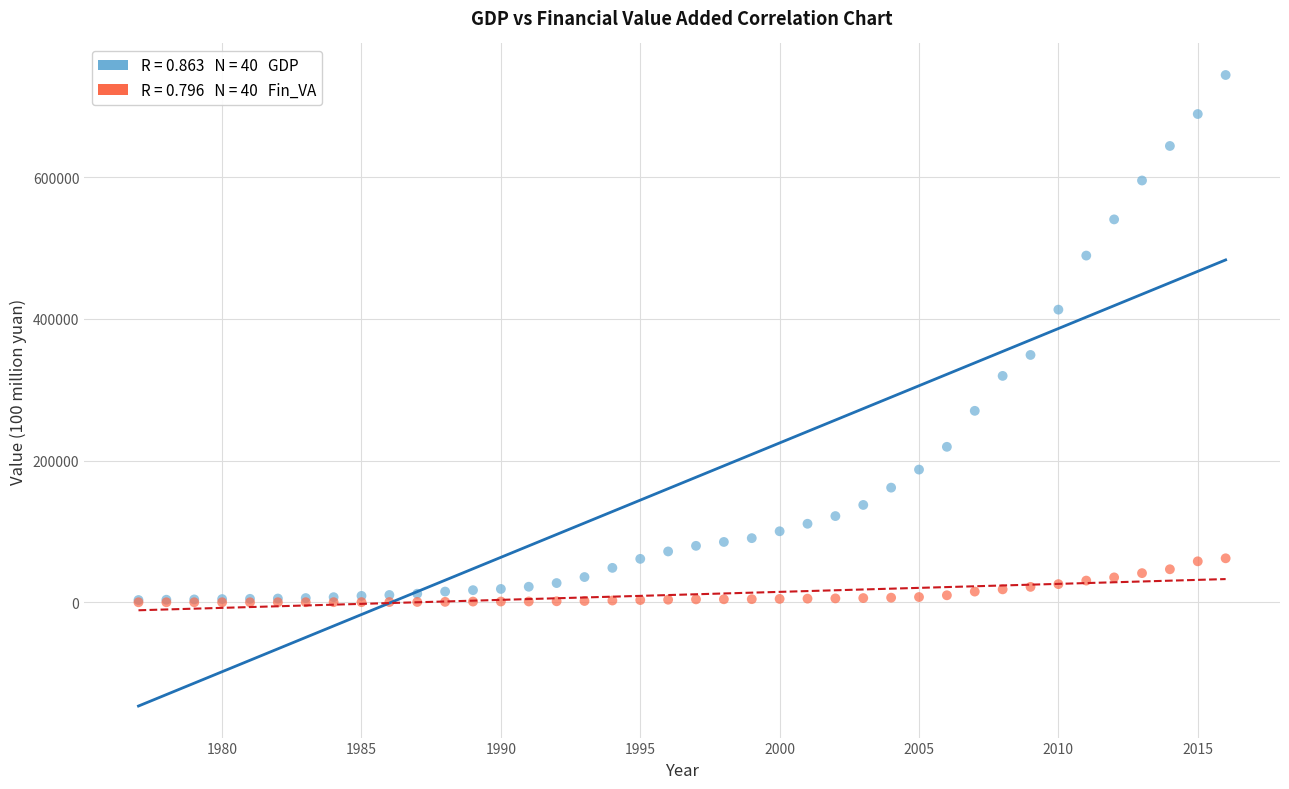

Across all series, what Y value is closest to 372098?

349081.4